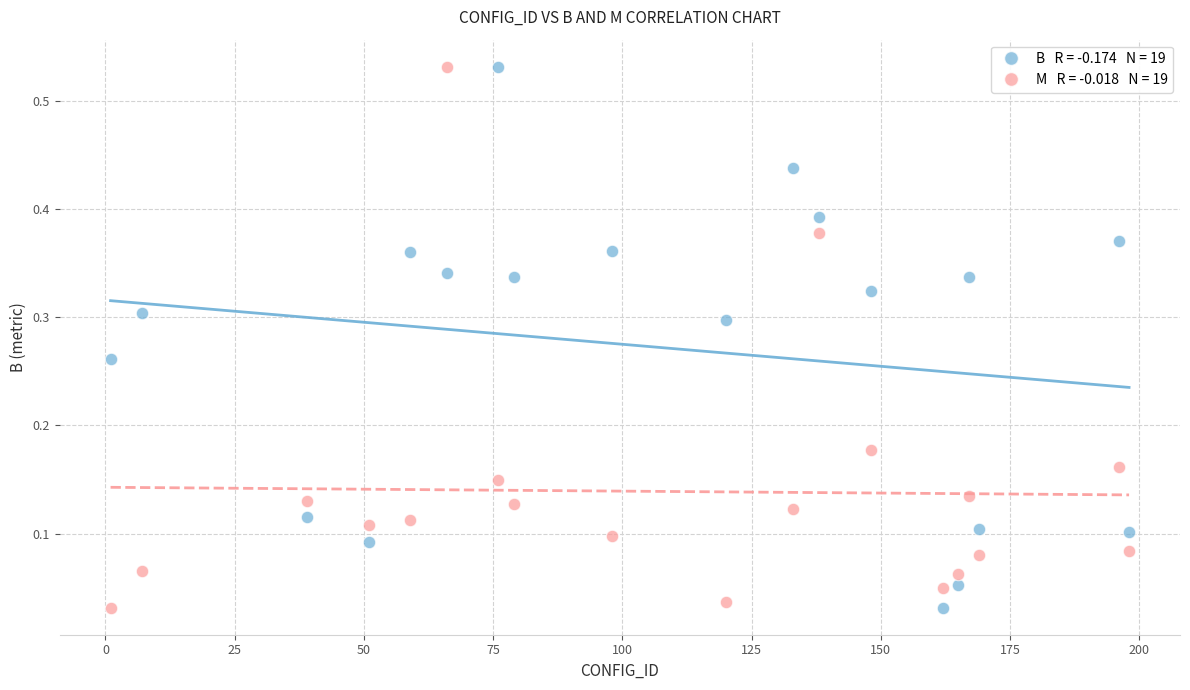

Across all data points, what is the range of X values (max minus min)?

197.0